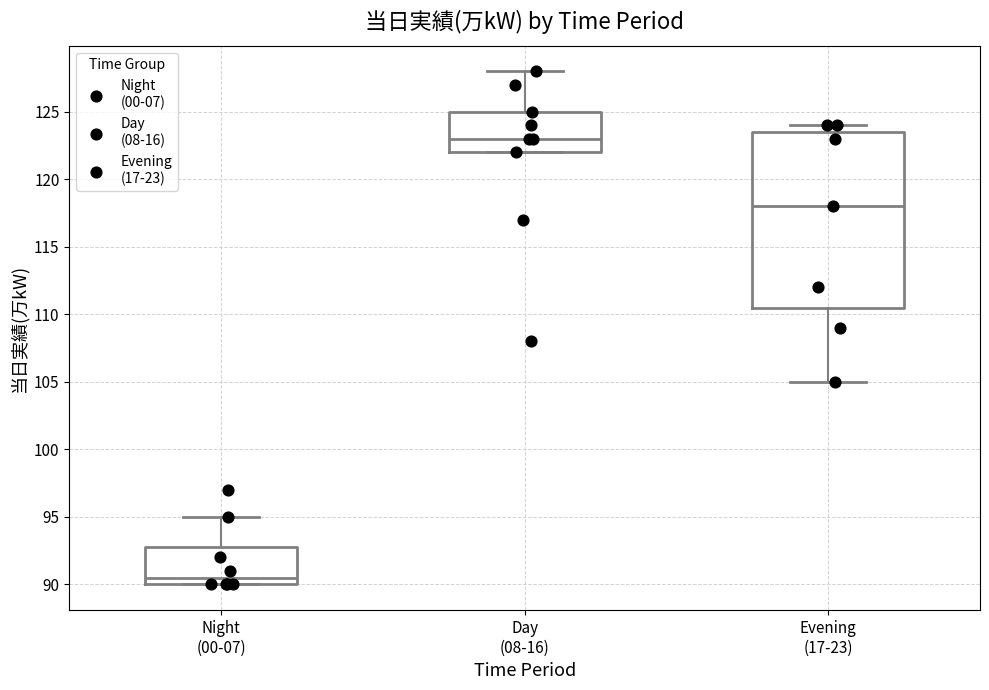

Reading left to right, transcribe this box plot: for each box, give where its median line is, the range the box spans, and where its two whiskers end, as read against the y-axis. The values are not printed on the chart, so give them approximately, as read against the axis.

Night (00-07): median 90.5, box 90.0 to 93.0, whiskers 90.0 to 95.0
Day (08-16): median 123.0, box 122.0 to 125.0, whiskers 122.0 to 128.0
Evening (17-23): median 118.0, box 110.5 to 123.5, whiskers 105.0 to 124.0